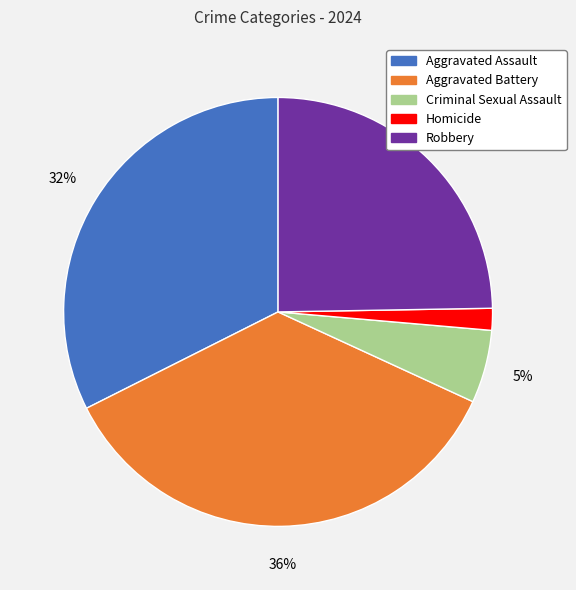

Combined, do Aggravated Battery and Criminal Sexual Assault account for over 50%?

No